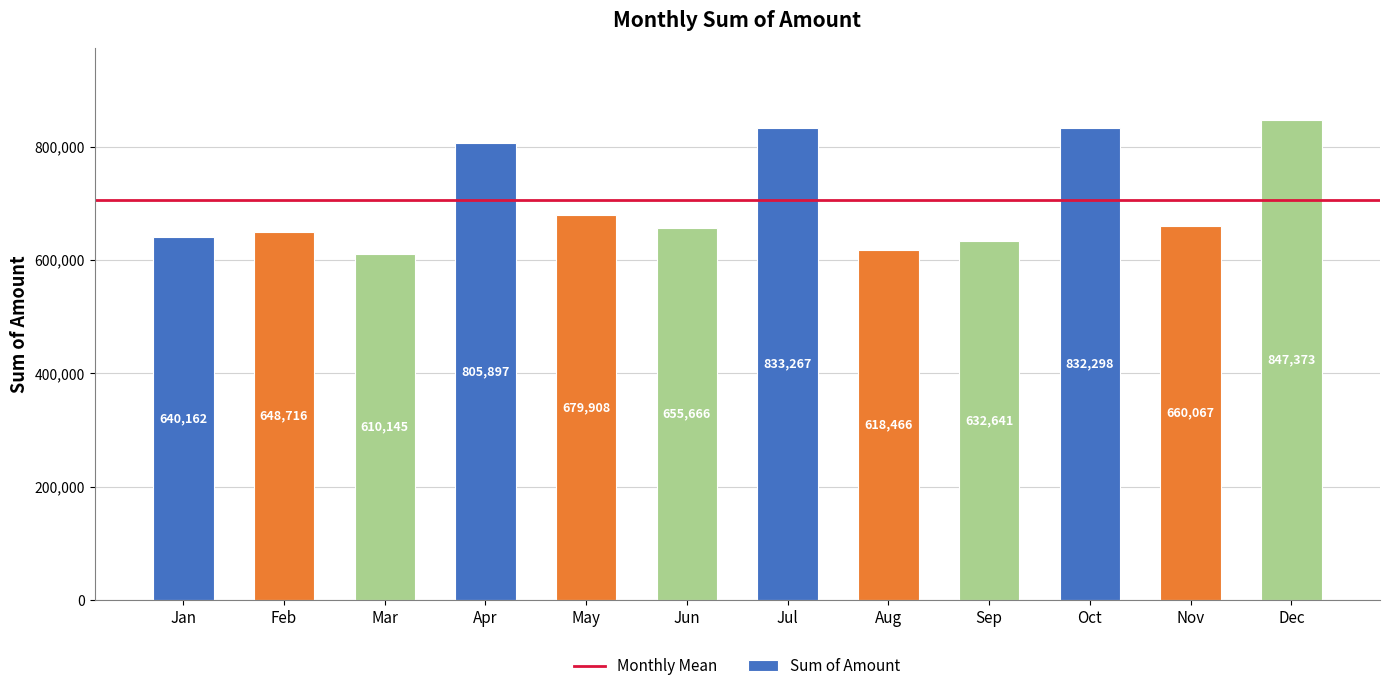

What is the value of the 3rd bar from the left?

610145